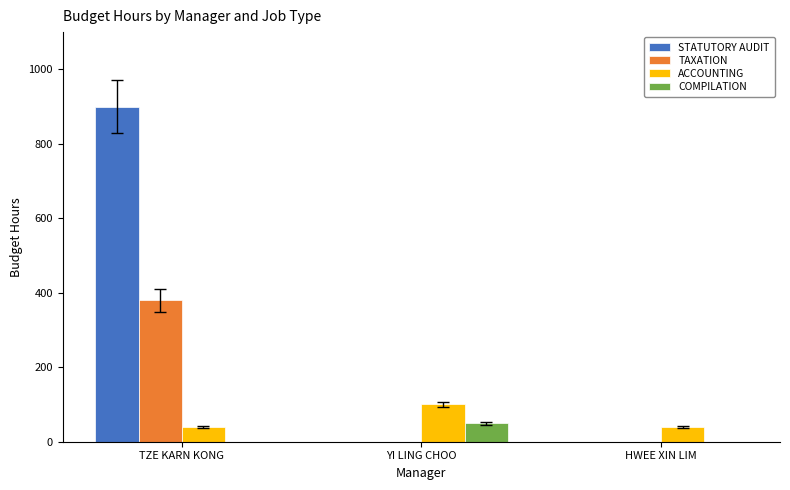

Reading right to left, transcribe all the data shown in this chart.

STATUTORY AUDIT: HWEE XIN LIM=0	YI LING CHOO=0	TZE KARN KONG=900
TAXATION: HWEE XIN LIM=0	YI LING CHOO=0	TZE KARN KONG=380
ACCOUNTING: HWEE XIN LIM=40	YI LING CHOO=100	TZE KARN KONG=40
COMPILATION: HWEE XIN LIM=0	YI LING CHOO=50	TZE KARN KONG=0